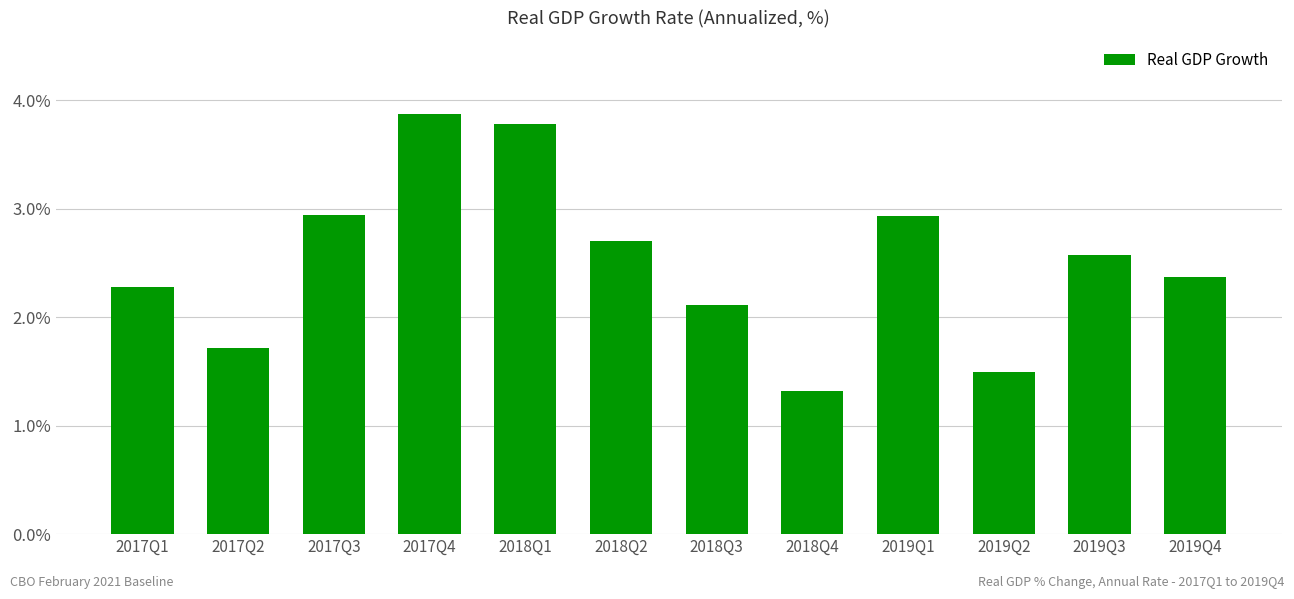

At which category does the chart reach its peak across all series?

2017Q4